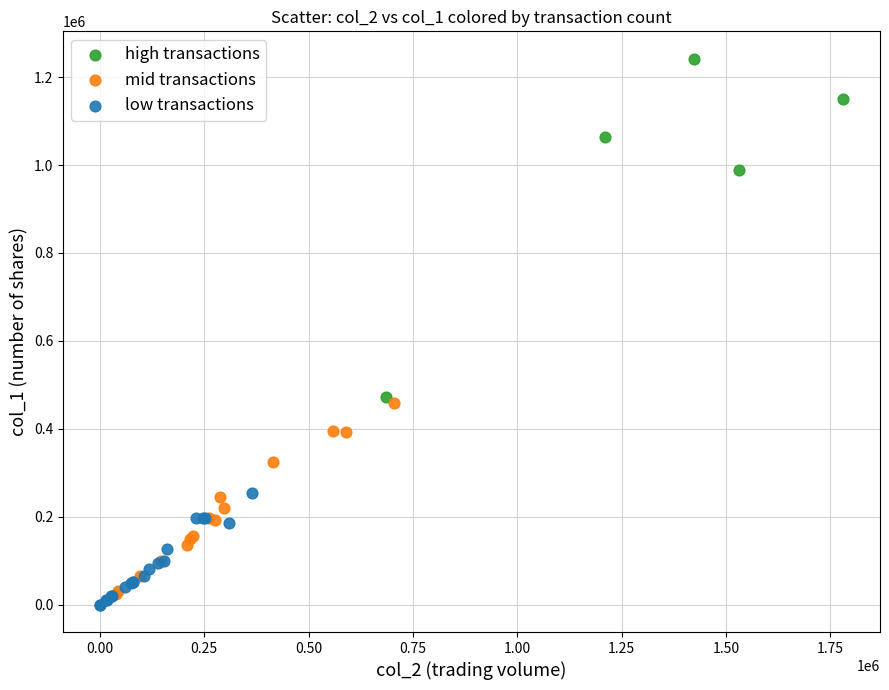

Which series reaches the maximum Y coordinate?

high transactions